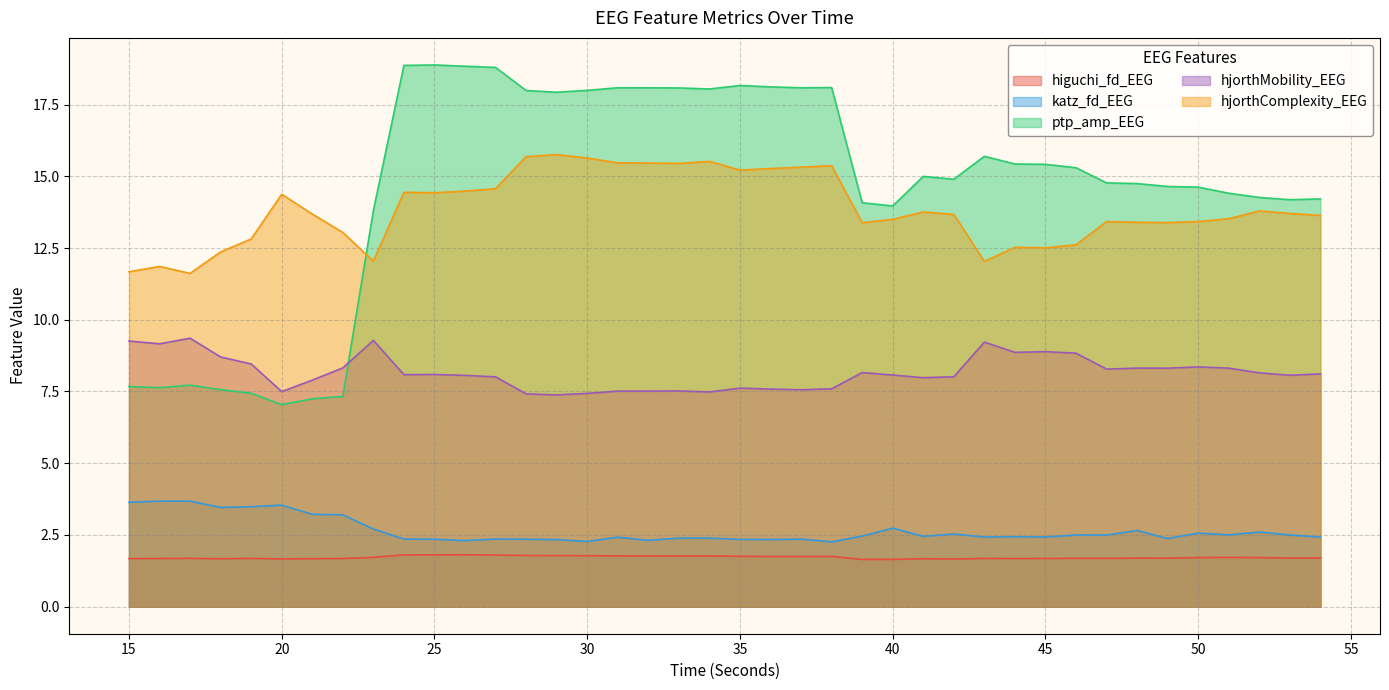

At which category is the sum across all series the highest?

25